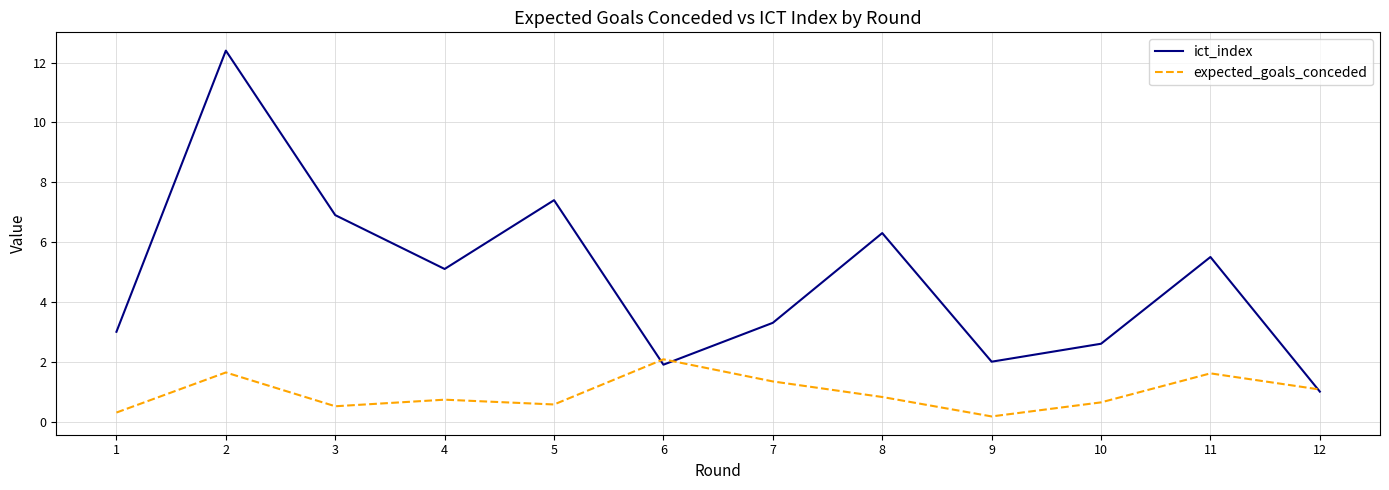

Which series has the largest range (max minus min)?

ict_index